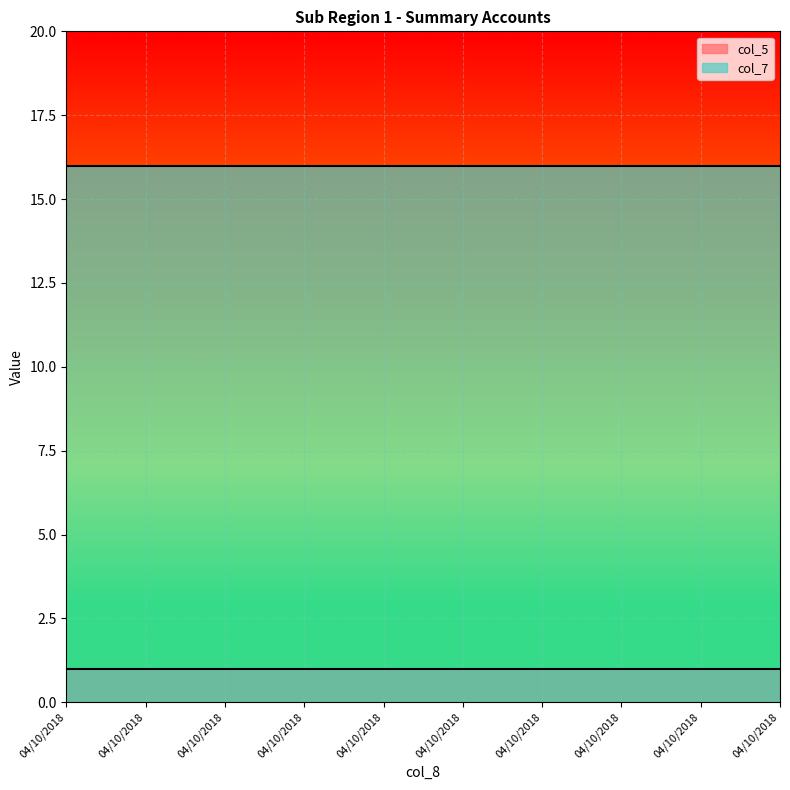

True or false: col_7 and col_5 cross at least once.

False